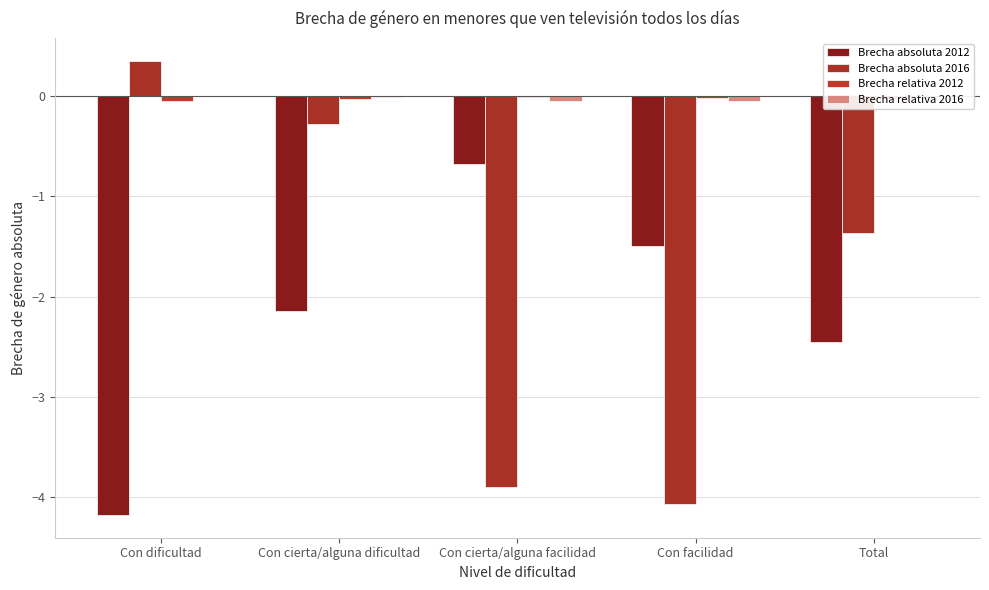

Are the bars horizontal?

No